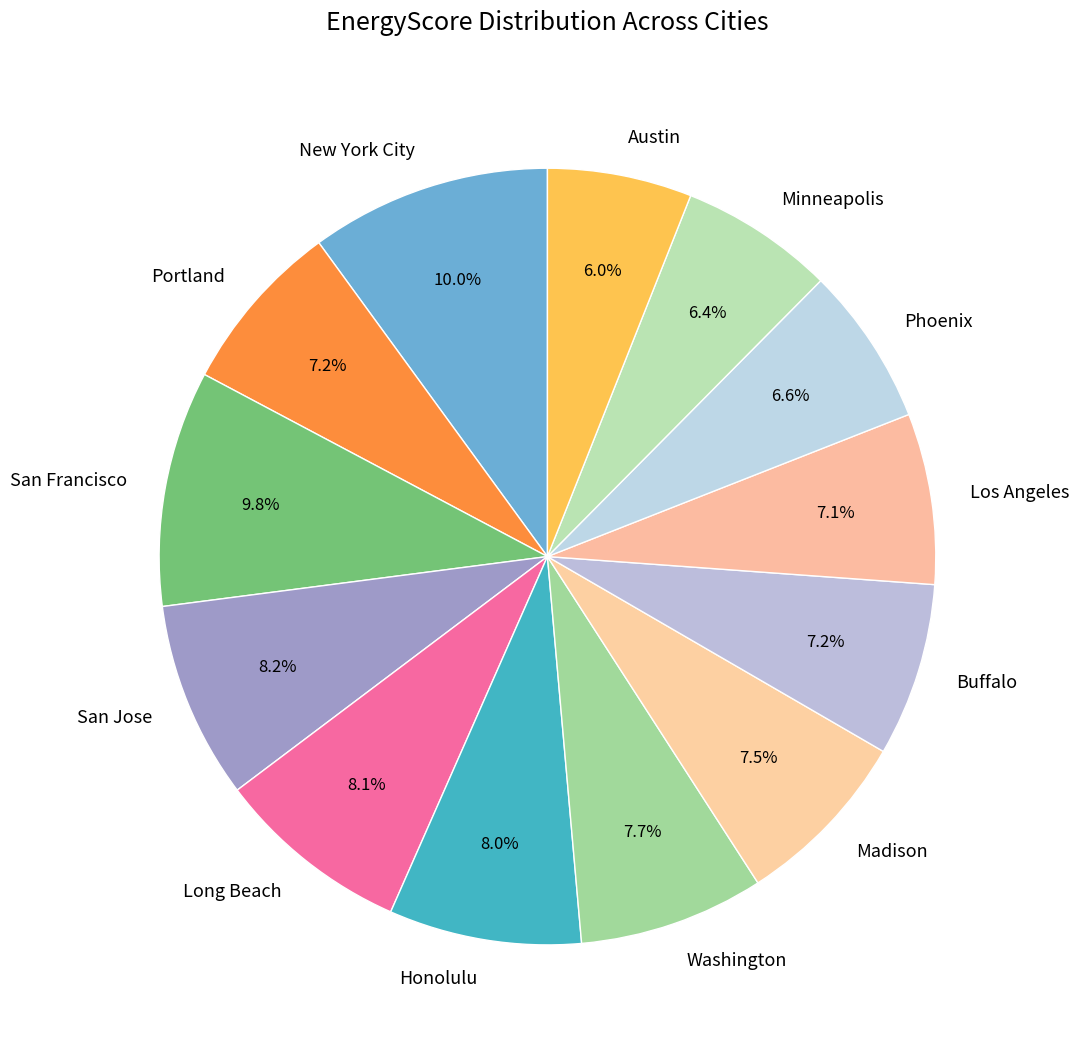

To the nearest percent, what is the average slice percentage?

8%